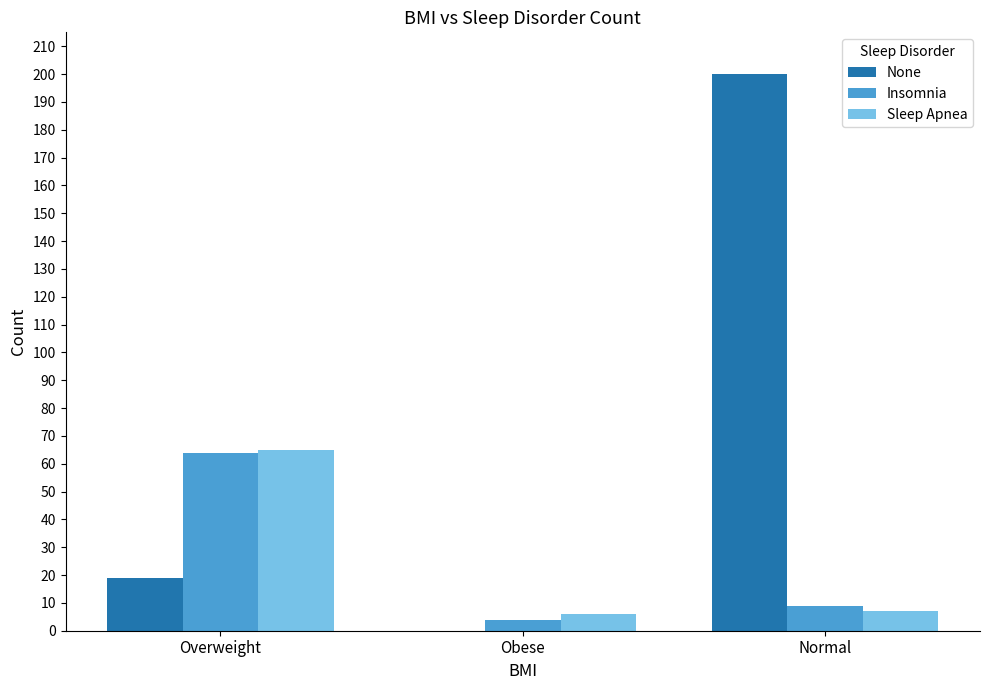

What is the difference between the None values at Normal and Overweight?

181